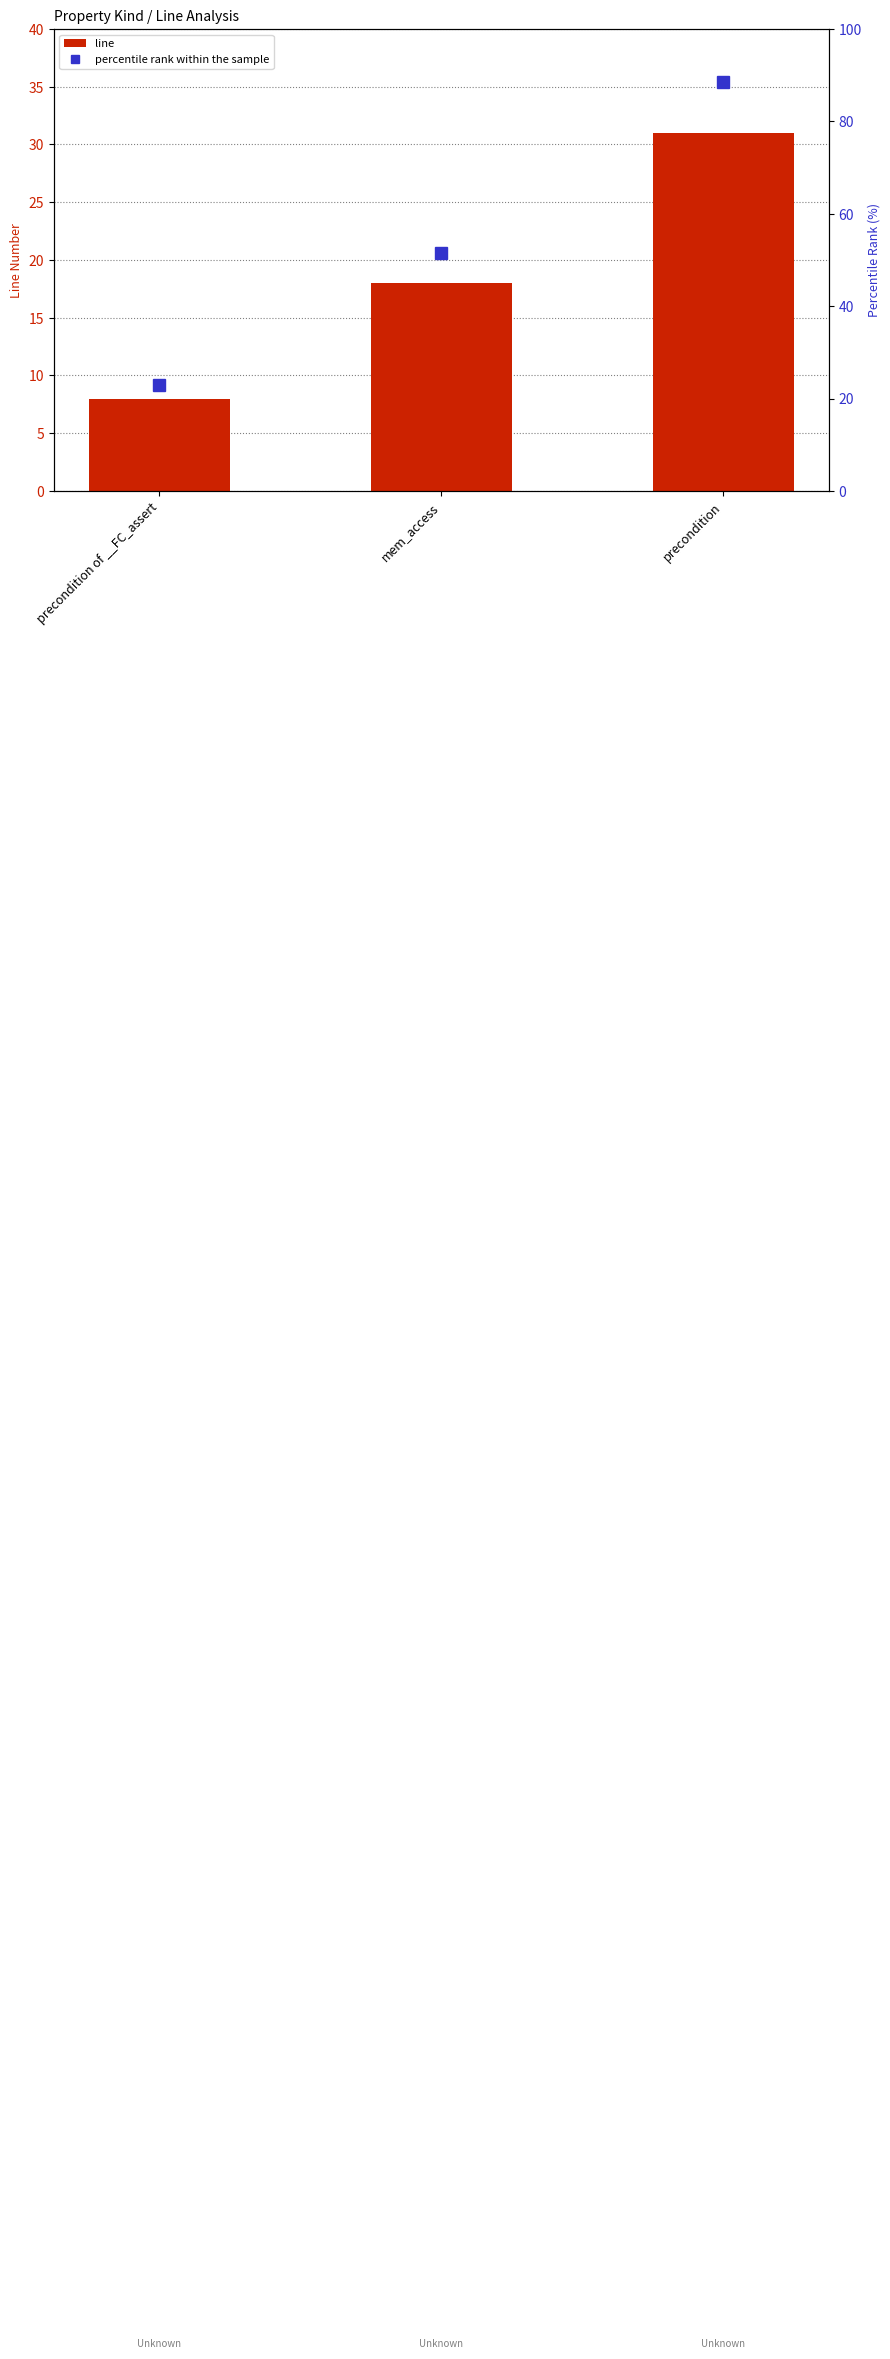

List the series in order of their peak value, lowest first.

line, percentile rank within the sample